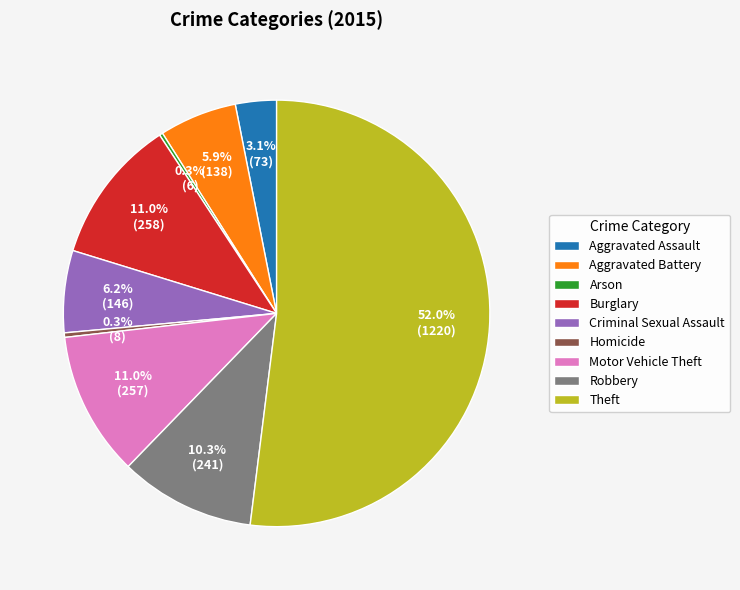

Is there a majority slice in this chart?

Yes